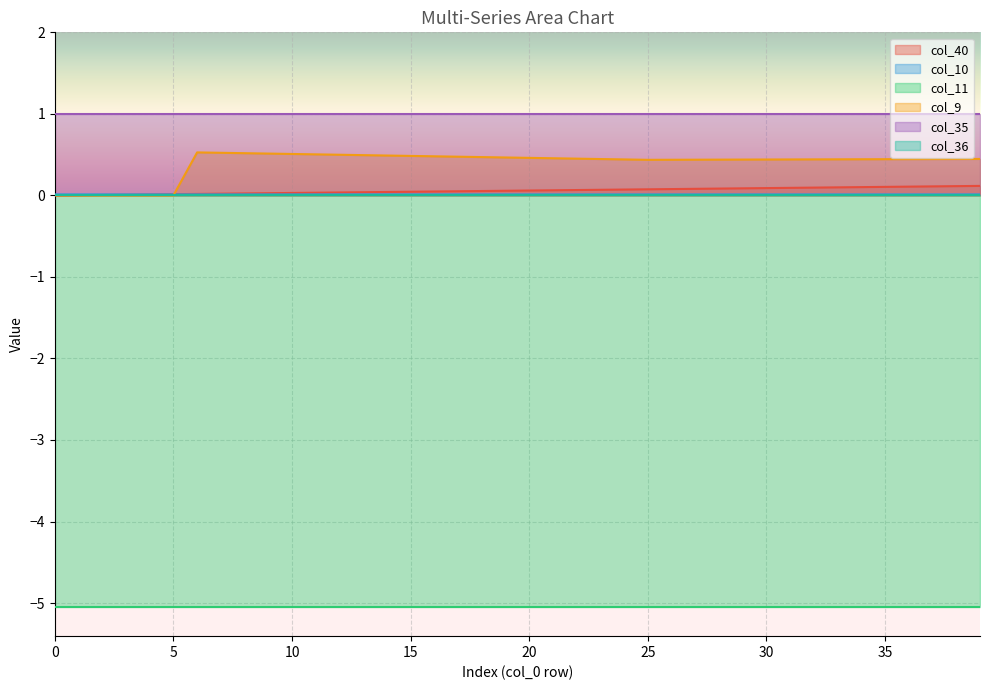

What is the value of the col_9 point at the 27th from the left?

0.4